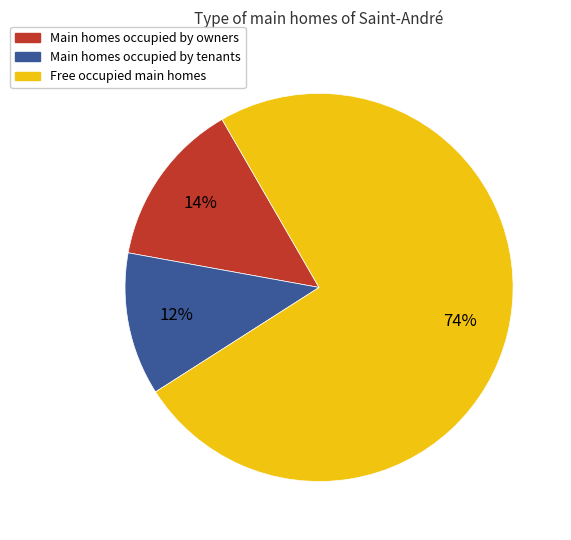

Combined, do Free occupied main homes and Main homes occupied by owners account for over 50%?

Yes